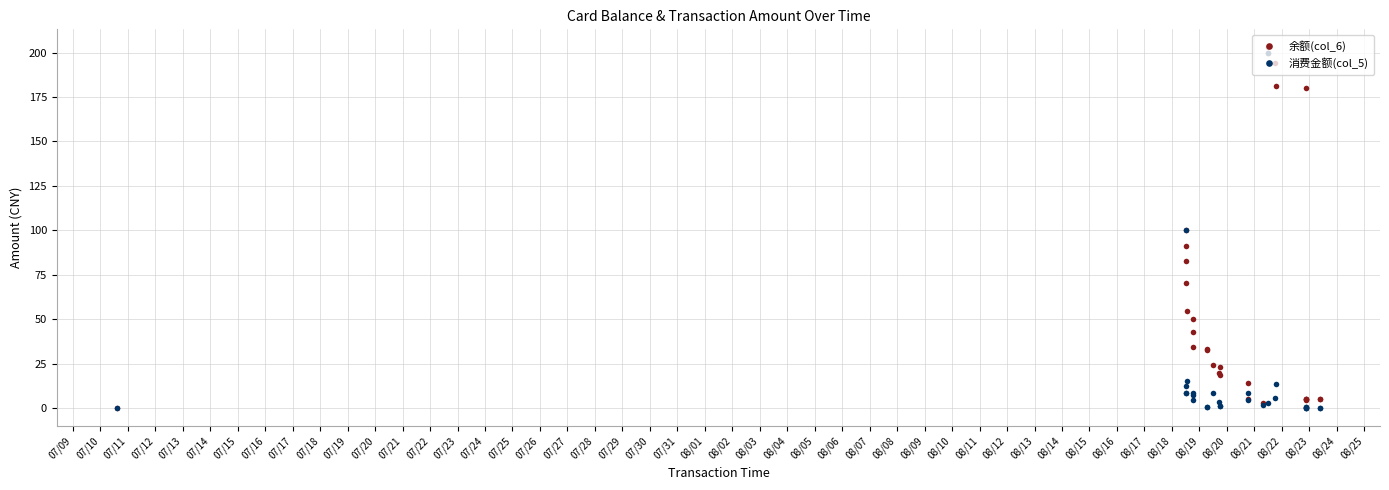

Which series has the widest spread of values?

余额(col_6)